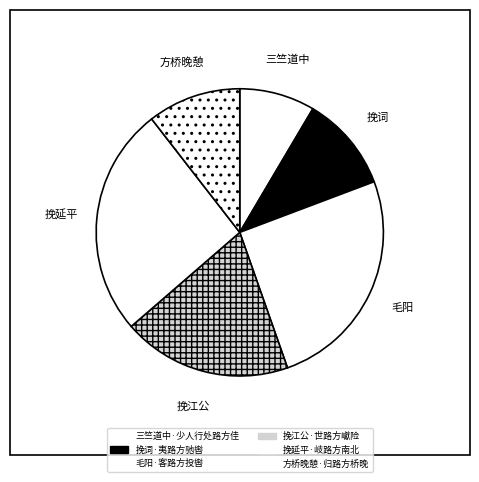

Between 挽词·夷路方驰辔 and 毛阳·客路方投辔, which is larger?

毛阳·客路方投辔